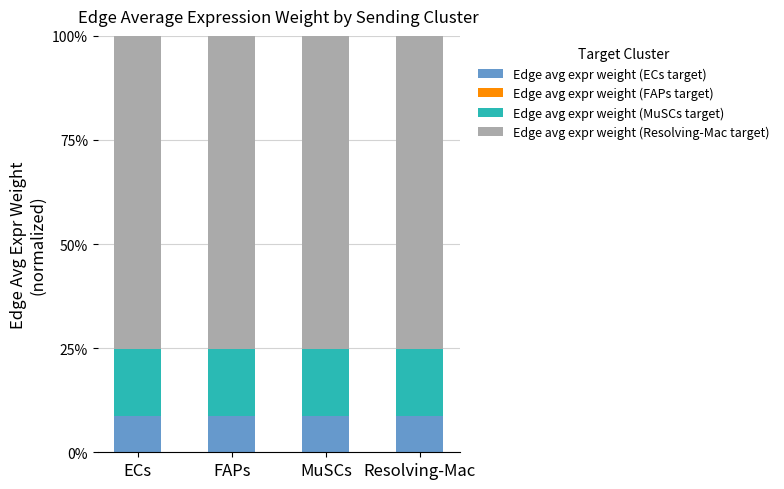

Are the bars horizontal?

No